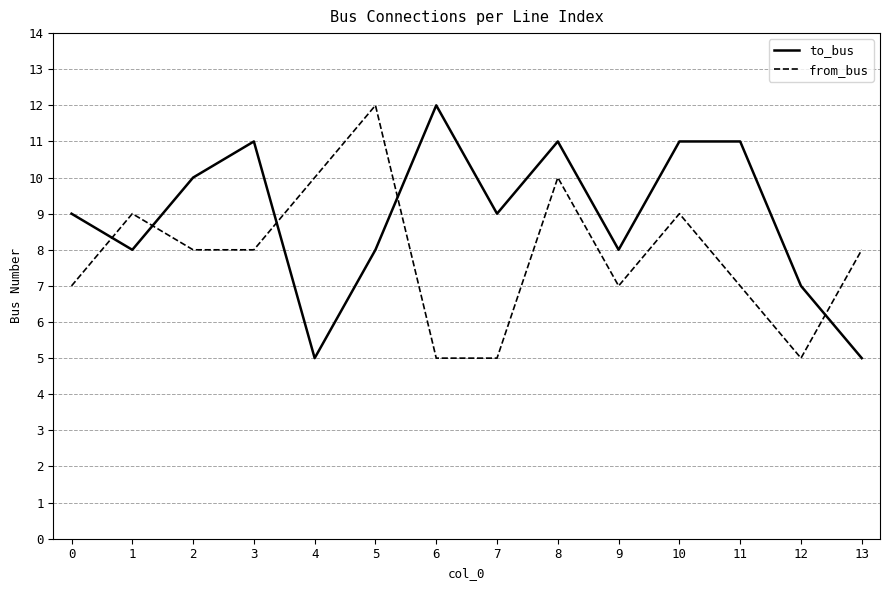

At 8, list the series in order from smallest to largest.

from_bus, to_bus